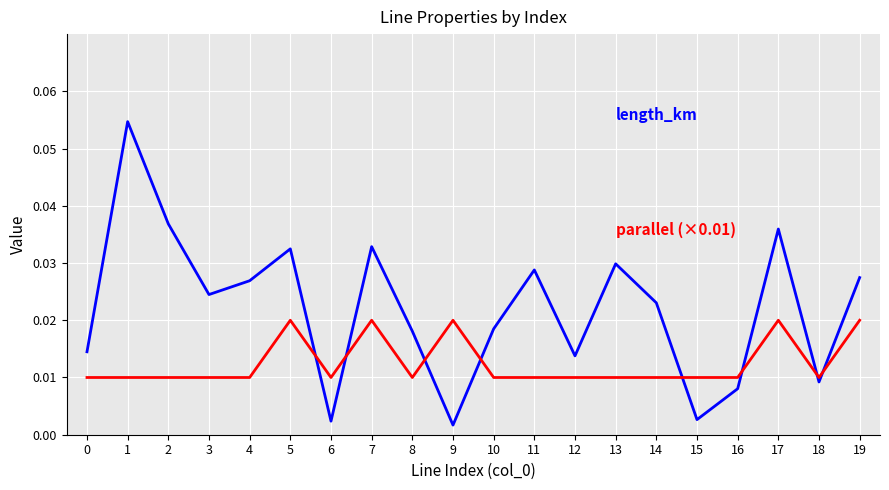

Does the chart have visible grid lines?

Yes